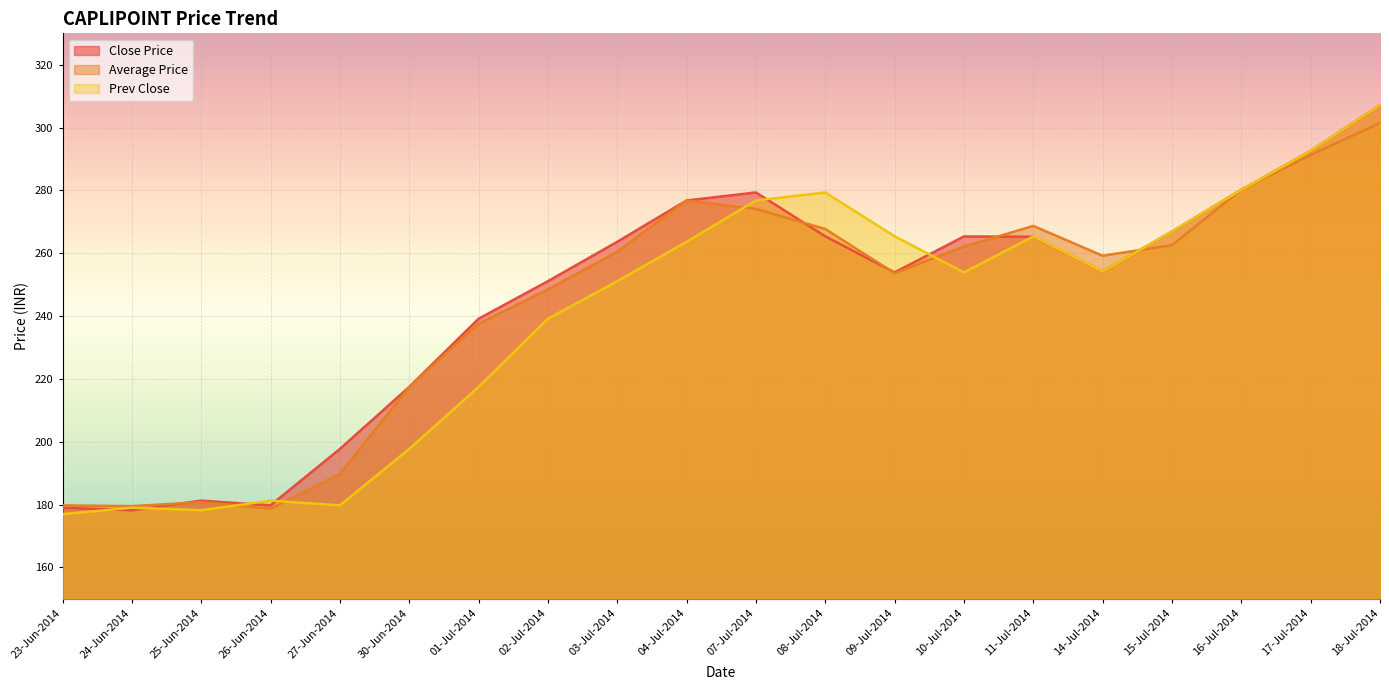

What is the value of the Prev Close point at the 15th from the left?

265.4